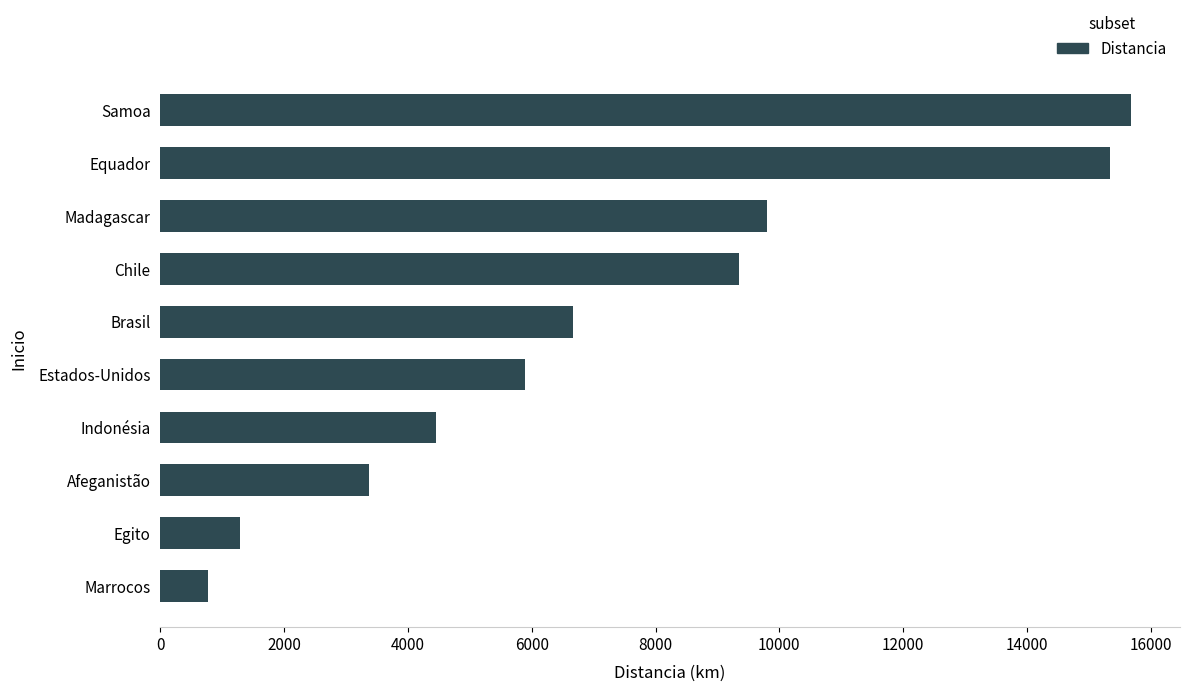

The value at Madagascar is 13162. True or false?

False